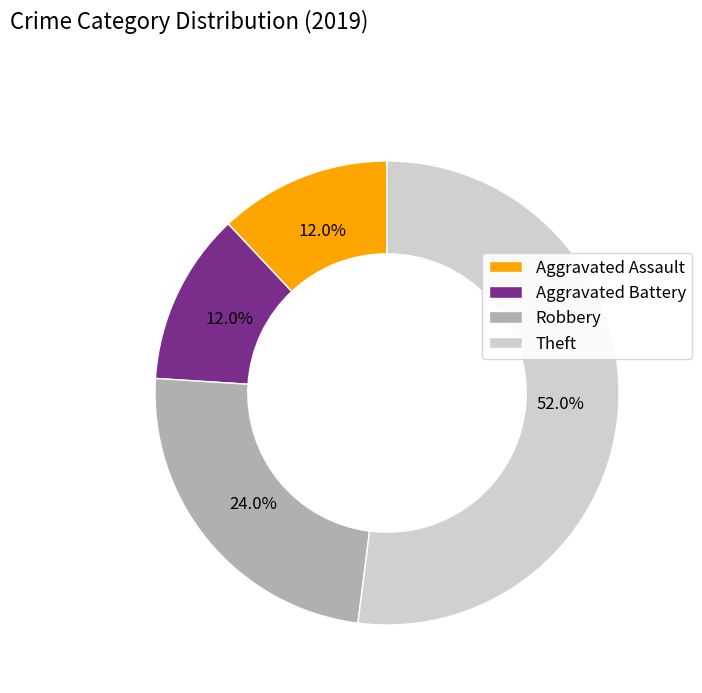

Is it true that Robbery is 12% of the pie?

False